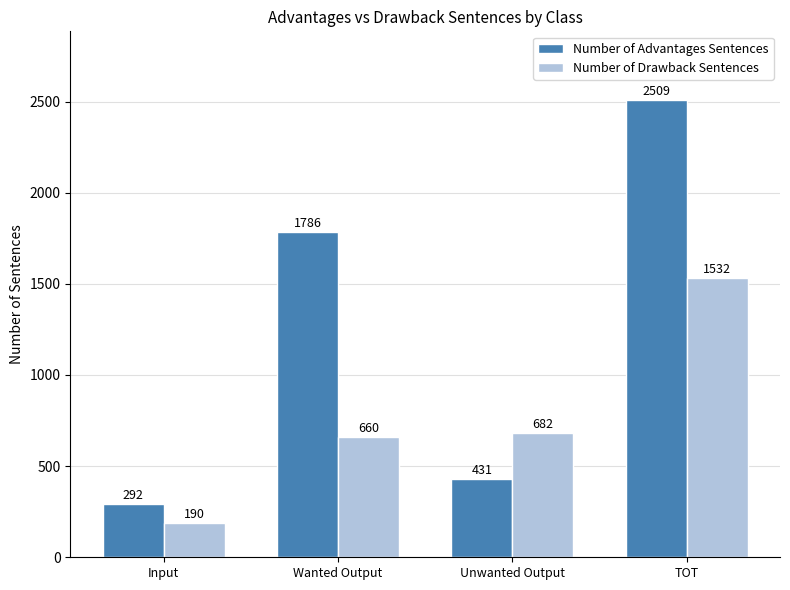

Reading left to right, list all the values displayed in this chart.

Number of Advantages Sentences: Input=292	Wanted Output=1786	Unwanted Output=431	TOT=2509
Number of Drawback Sentences: Input=190	Wanted Output=660	Unwanted Output=682	TOT=1532